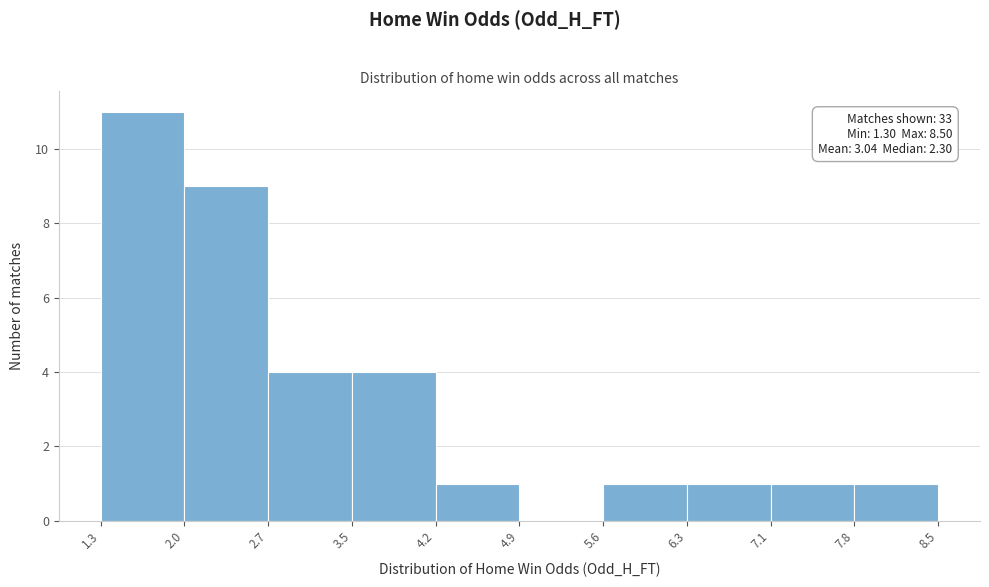

Which range on the x-axis has the tallest bar?

1.3 to 2.0